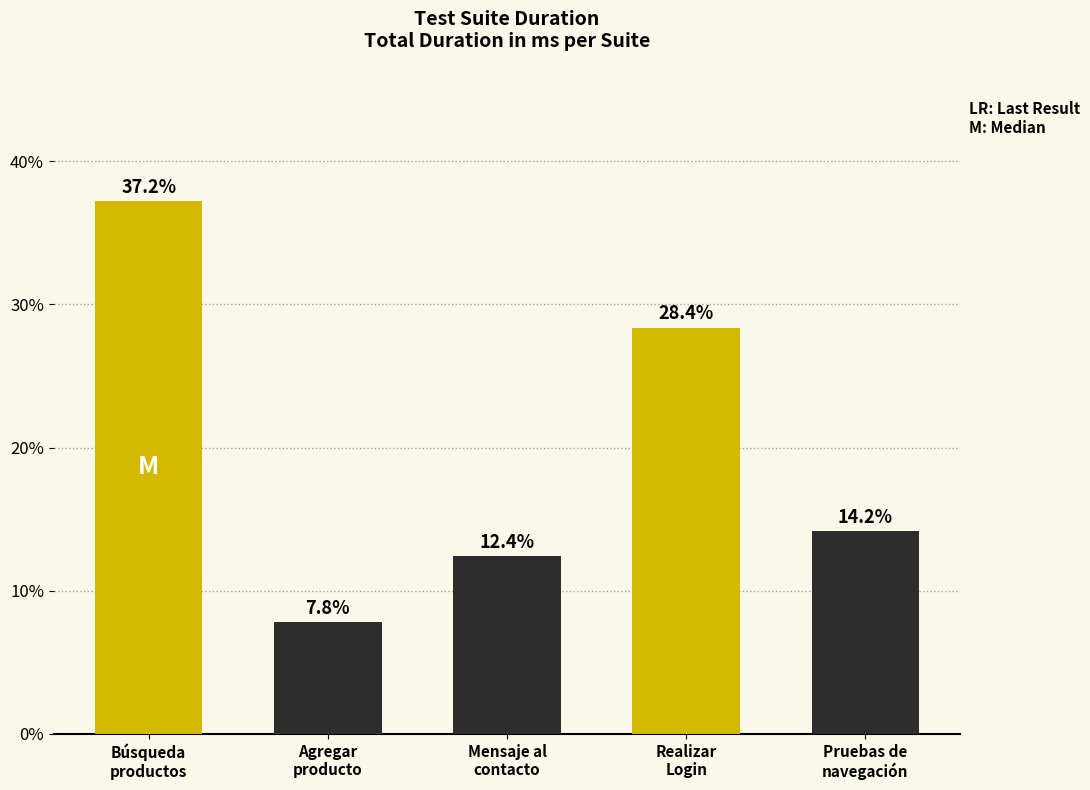

How many bars are there in total?

5